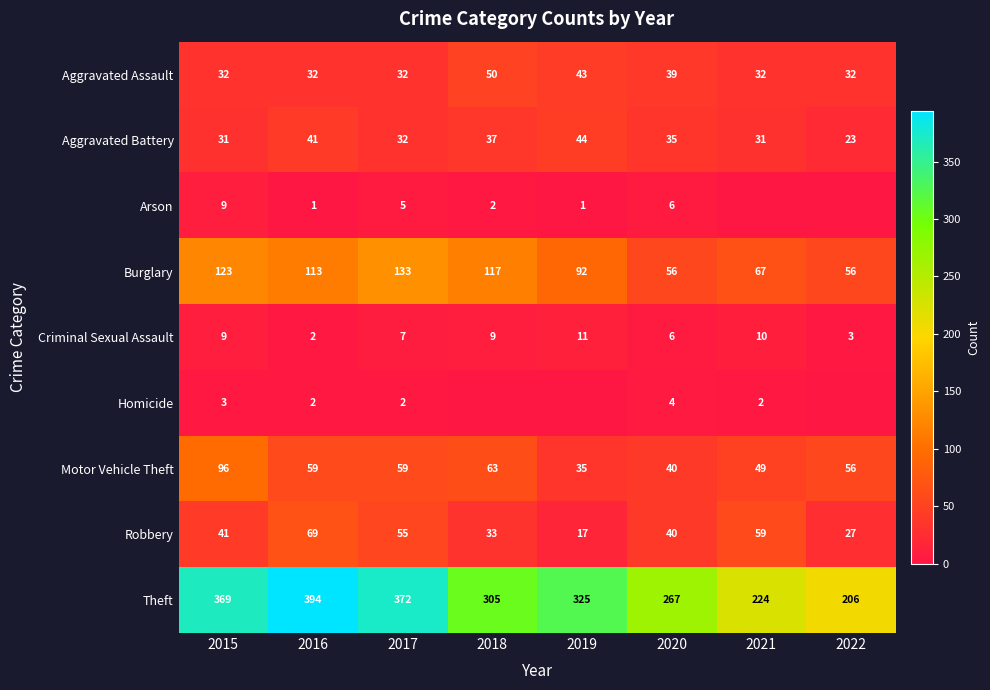

How many data points does each series have?

8